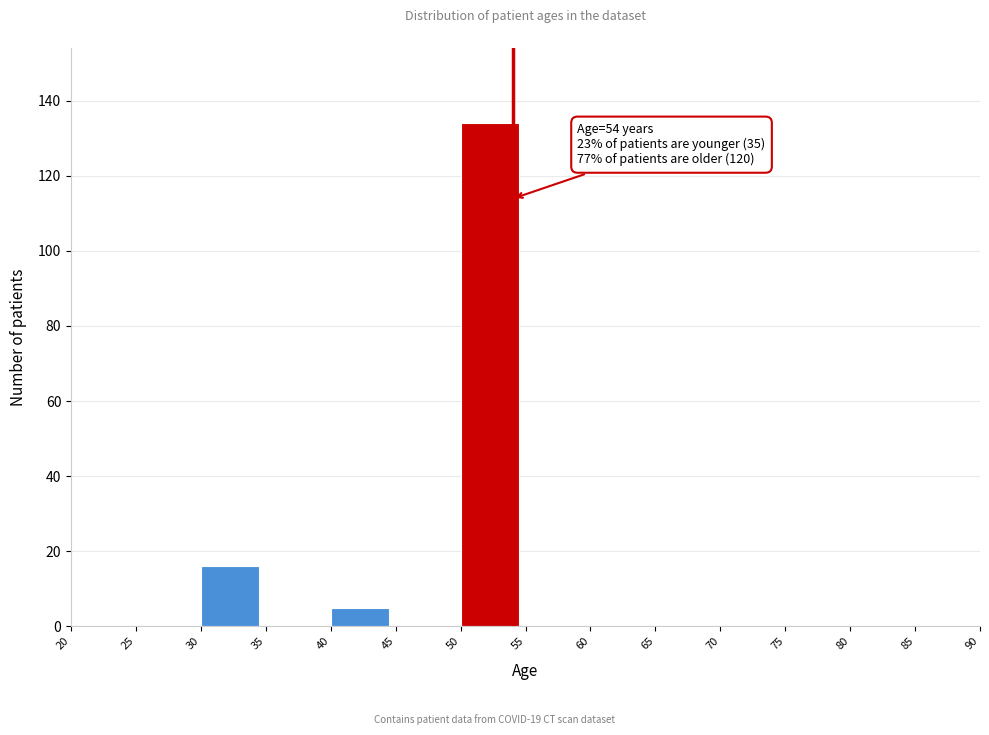

Which range on the x-axis has the tallest bar?

50 to 55